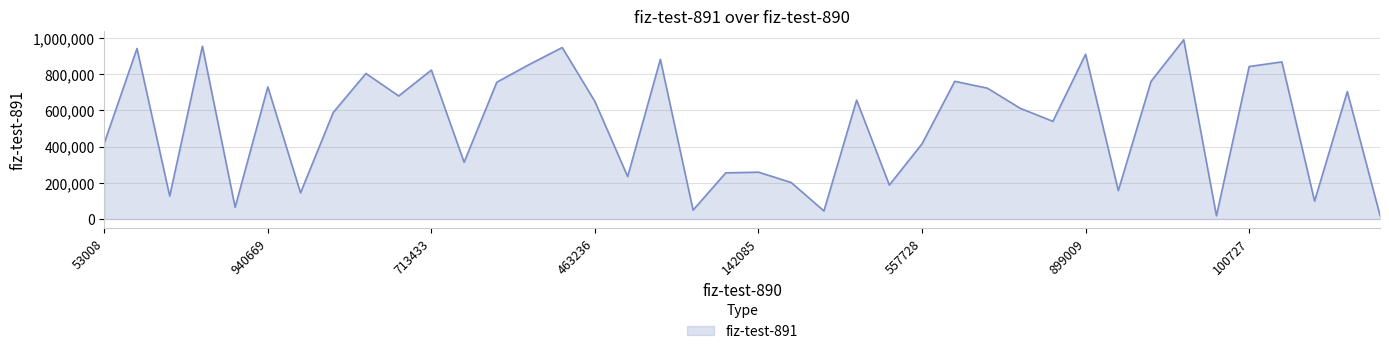

What is the minimum value shown in the chart?

17530